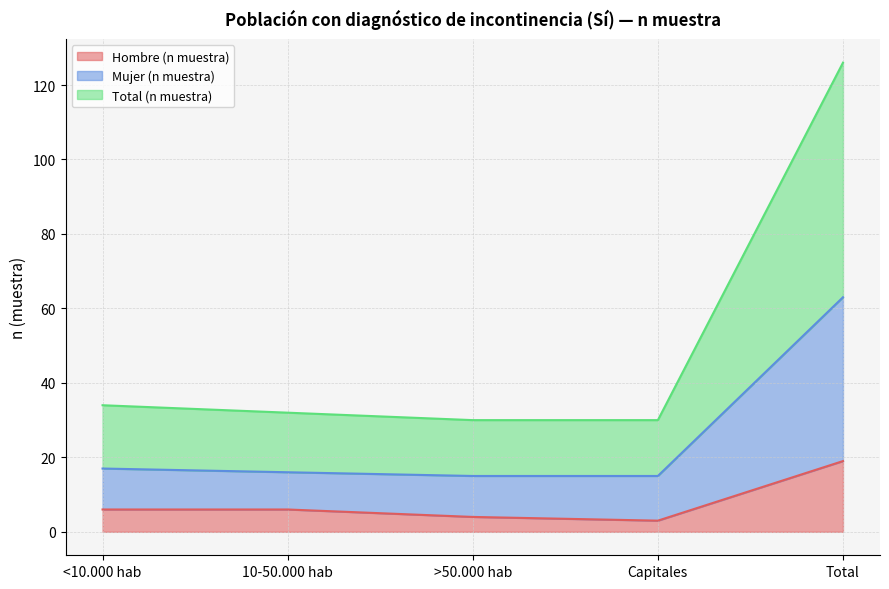

Between Capitales and >50.000 hab, which is larger?

>50.000 hab